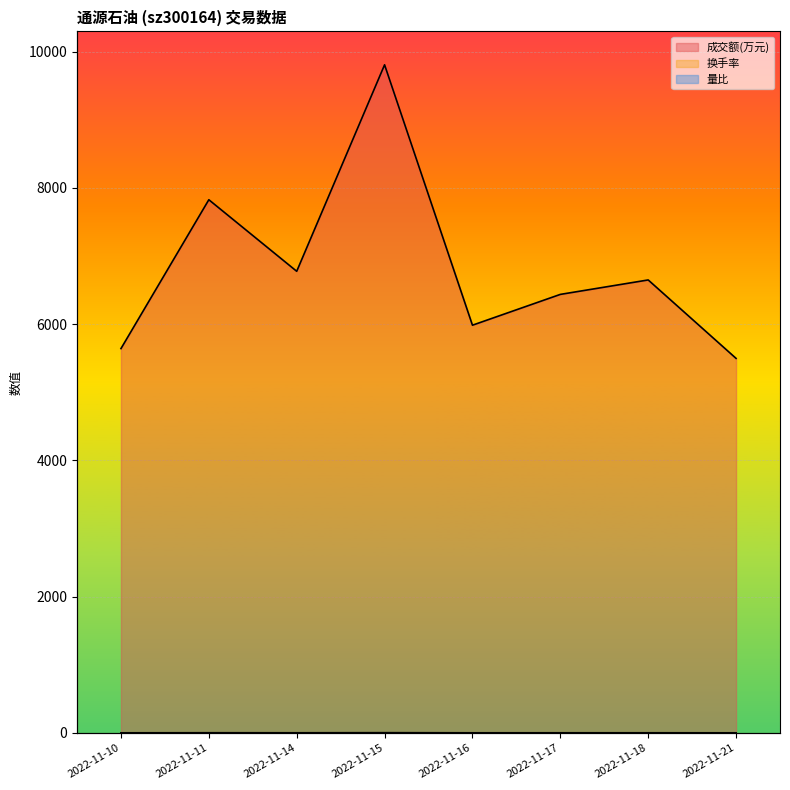

Is the value of 量比 at 2022-11-18 greater than the value of 换手率 at 2022-11-18?

No